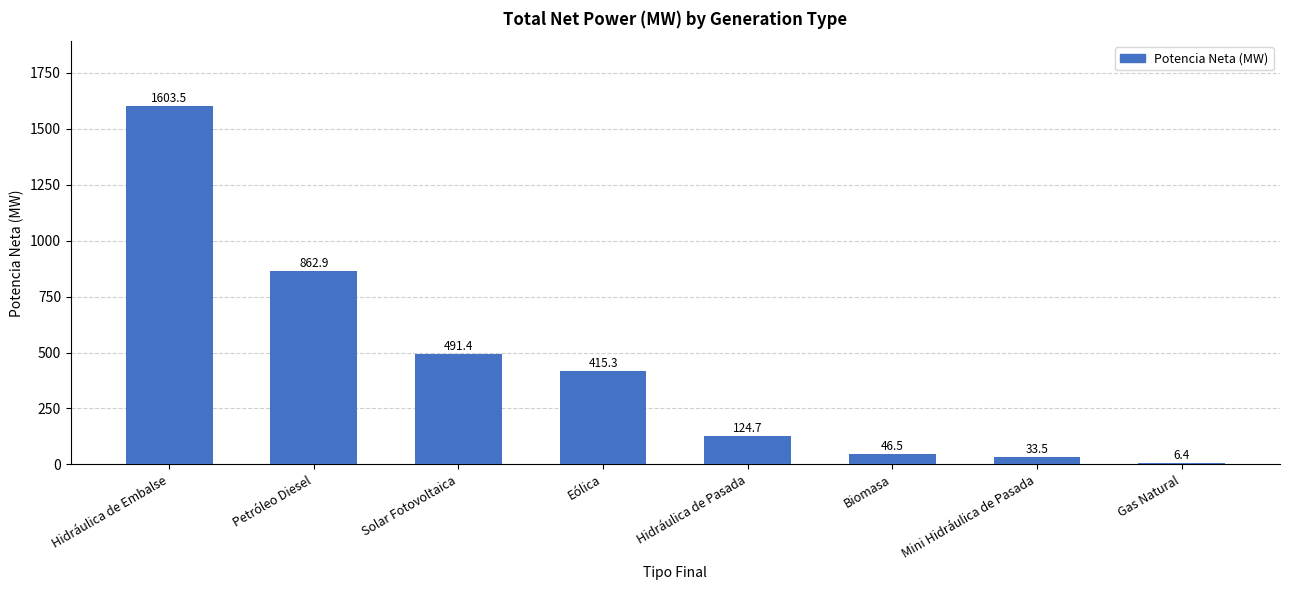

Rank the categories by value from highest to lowest.

Hidráulica de Embalse, Petróleo Diesel, Solar Fotovoltaica, Eólica, Hidráulica de Pasada, Biomasa, Mini Hidráulica de Pasada, Gas Natural